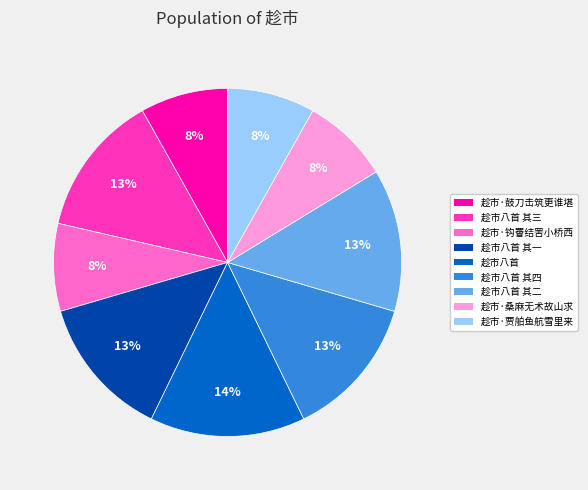

Is the sum of 趁市八首 其一 and 趁市八首 其四 greater than half?

No